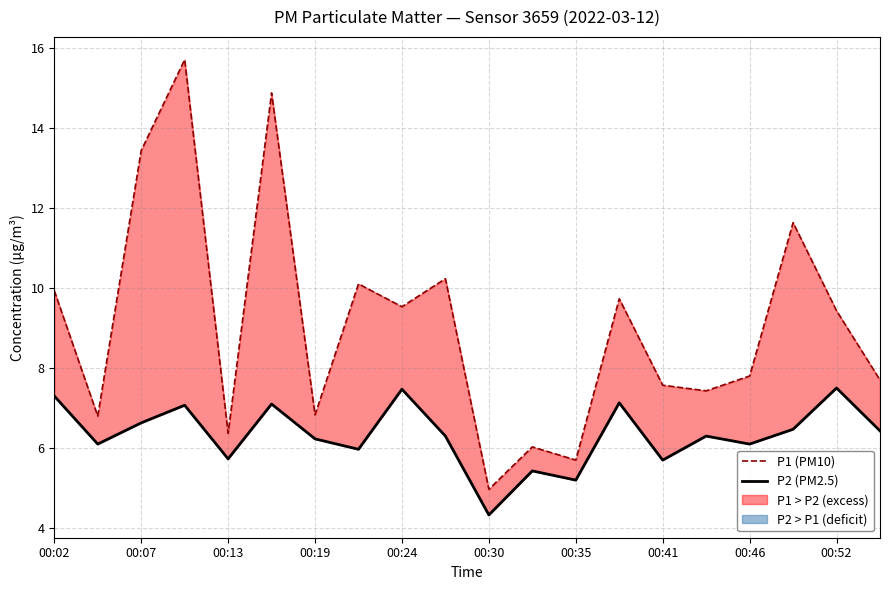

True or false: P1 (PM10) and P2 (PM2.5) intersect in this chart.

False